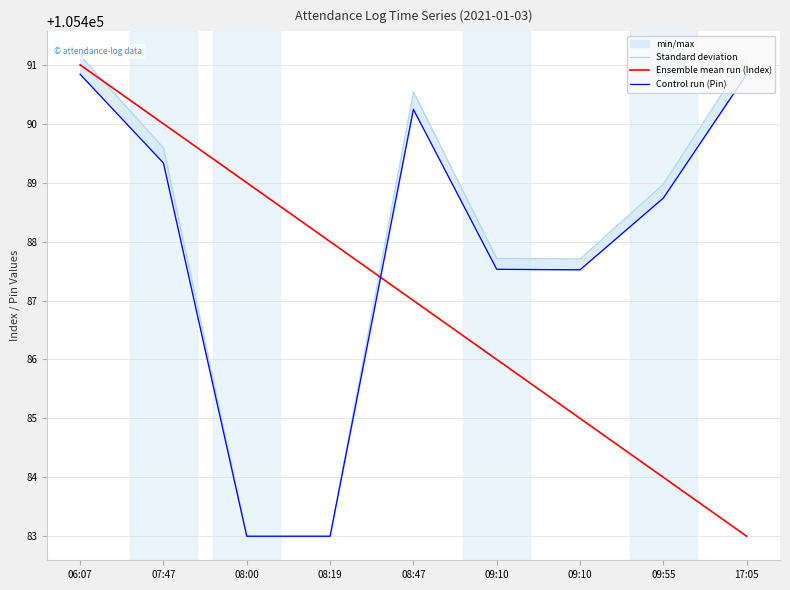

How many intersections are there between Standard deviation and Ensemble mean run (Index)?

2